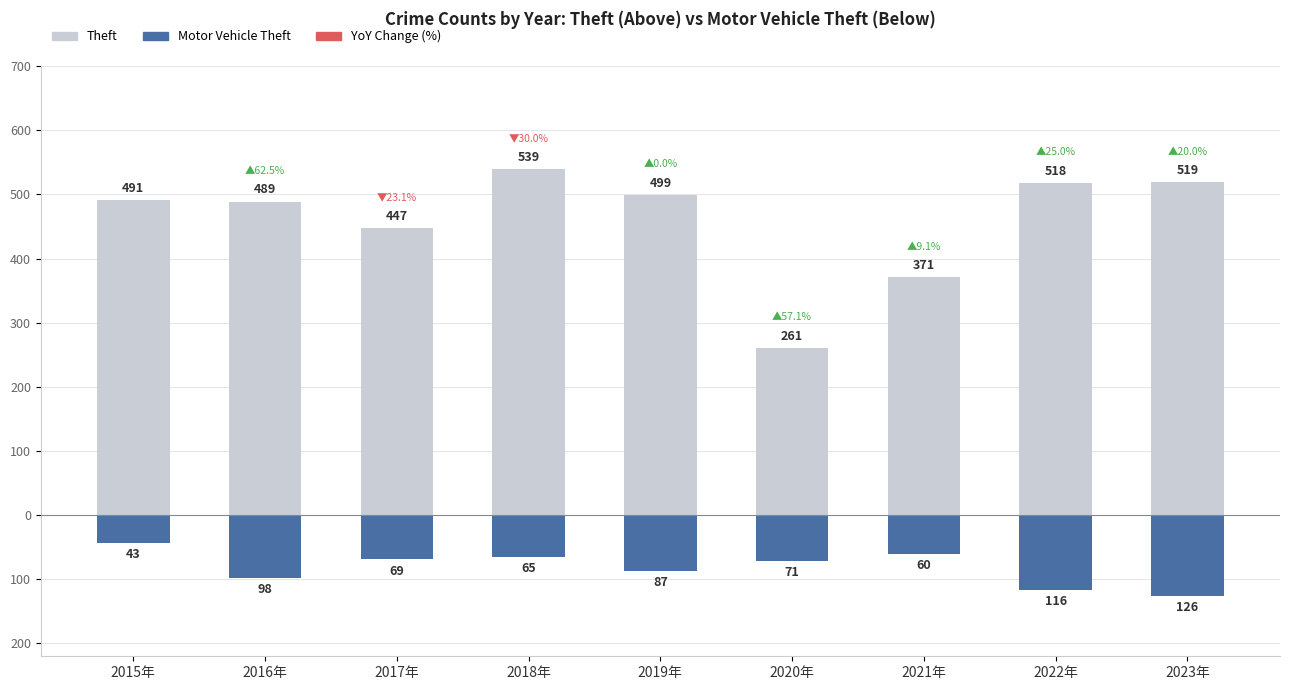

What is the label of the 7th bar from the right?

2017年